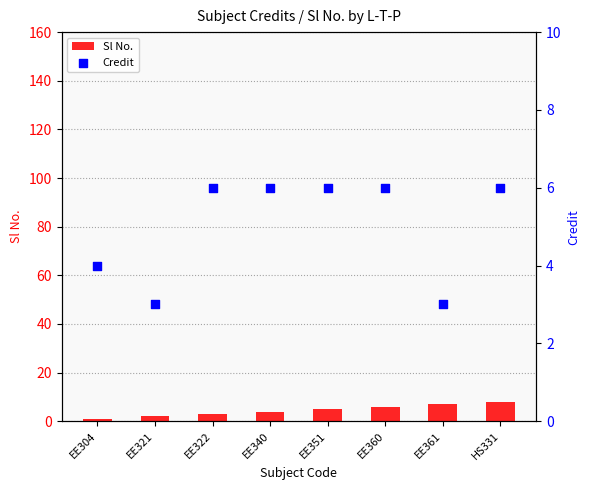

Which series has the widest spread of Y values?

Sl No.